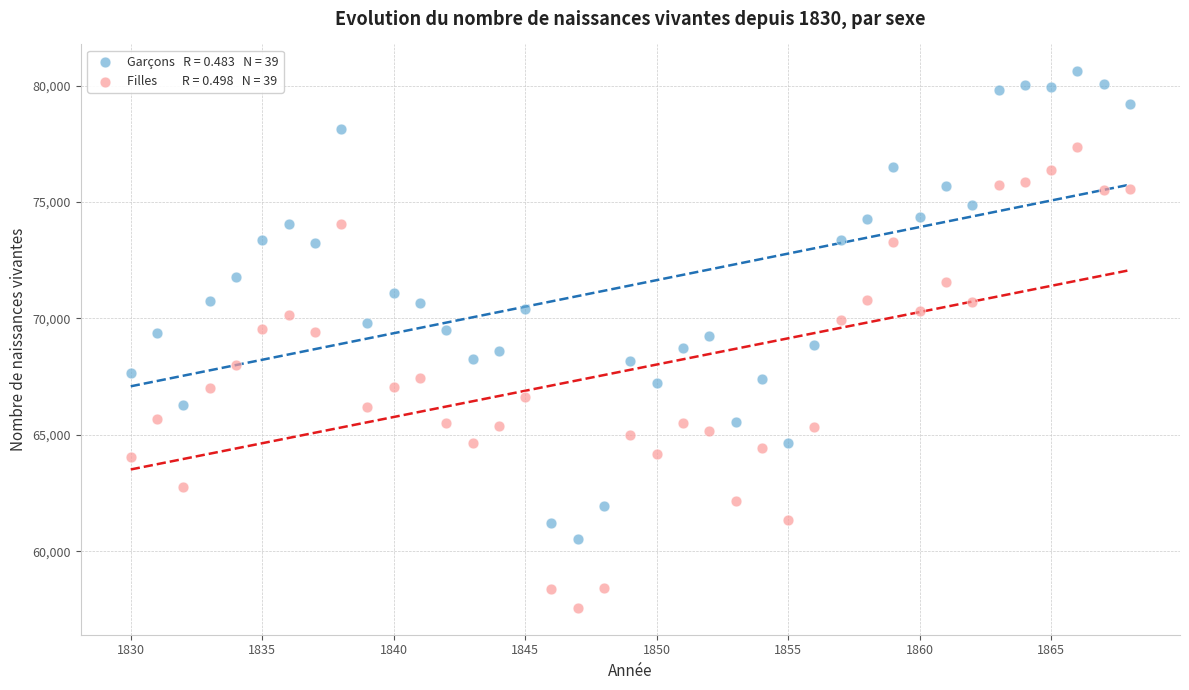

Across all data points, what is the range of Y values (max minus min)?

23058.0